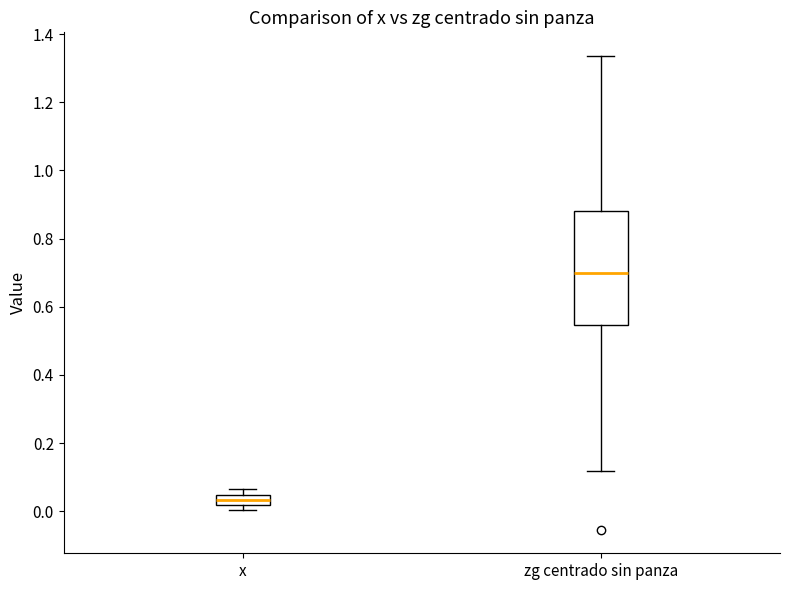

Reading left to right, transcribe this box plot: for each box, give where its median line is, the range the box spans, and where its two whiskers end, as read against the y-axis. The values are not printed on the chart, so give them approximately, as read against the axis.

x: median 0.04 (inside the box), box 0.02 to 0.04, whiskers 0.00 to 0.06
zg centrado sin panza: median 0.70, box 0.54 to 0.88, whiskers 0.12 to 1.34